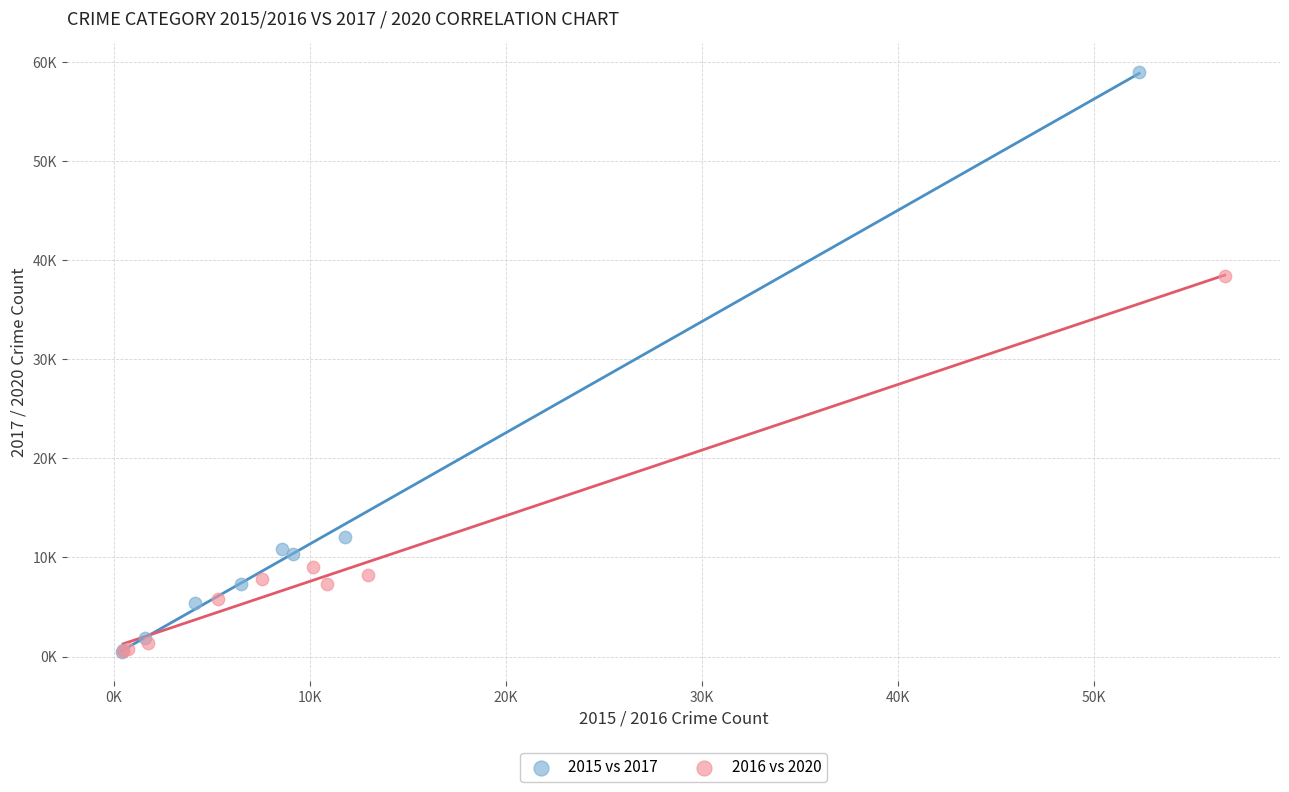

What are all the series names shown in the legend?

2015 vs 2017, 2016 vs 2020